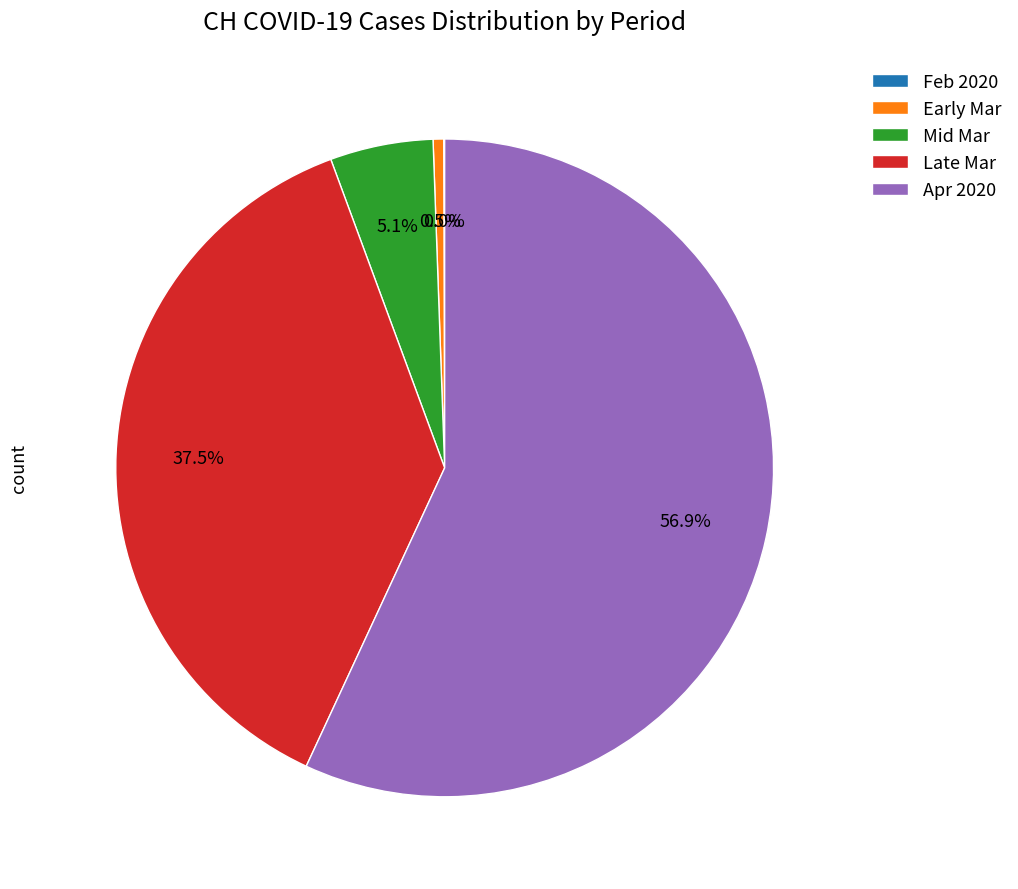

What percentage do Early Mar and Mid Mar together represent?

5.6%